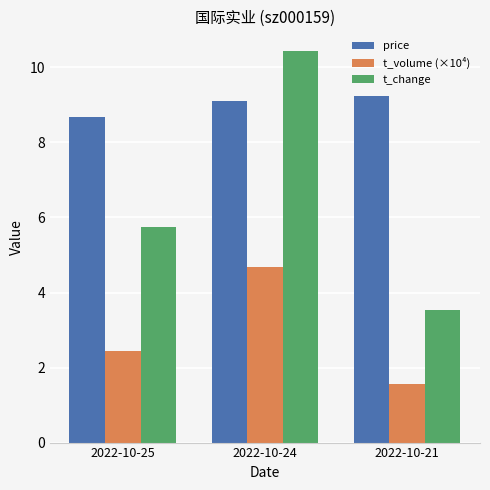

The t_volume (×10⁴) series shows 2.6 at 2022-10-21. True or false?

False